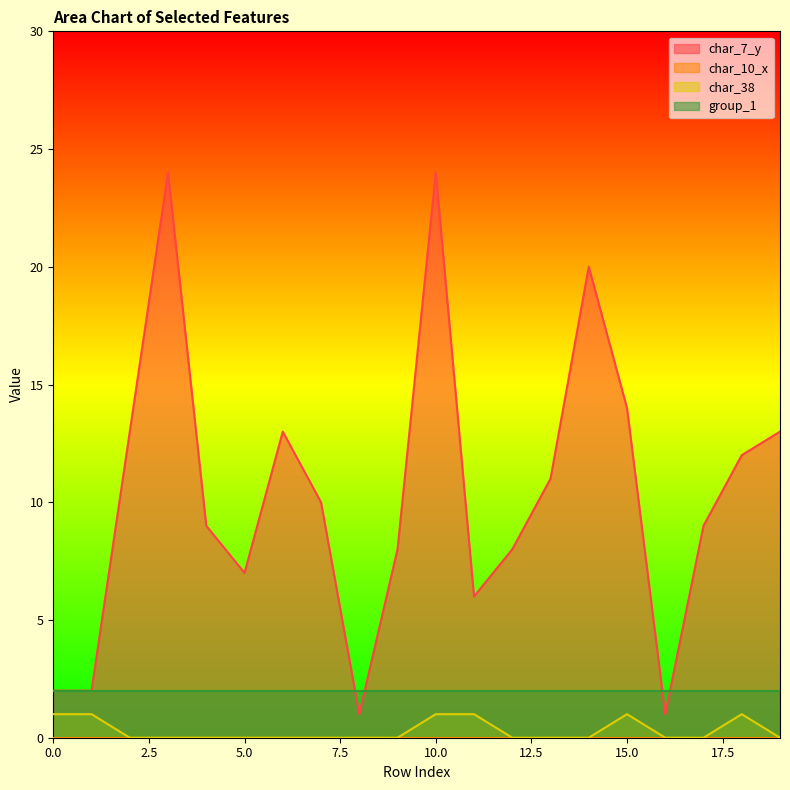

Which series changed the most between 2 and 10?

char_7_y